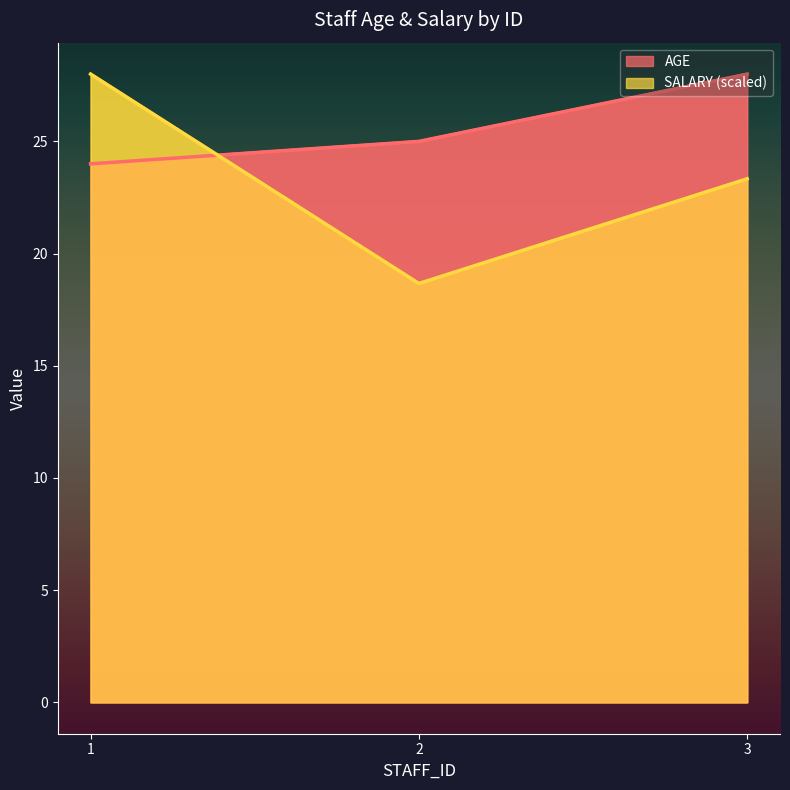

At which label is SALARY closest to 23?

3